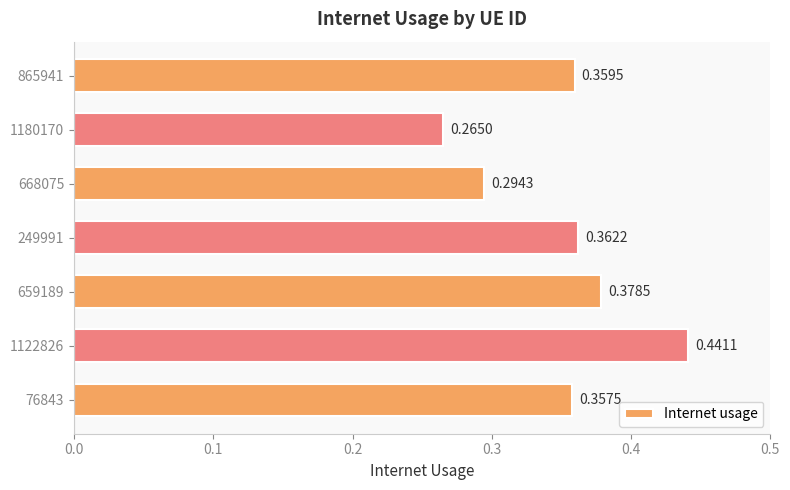

Rank the categories by value from lowest to highest.

1180170, 668075, 76843, 865941, 249991, 659189, 1122826